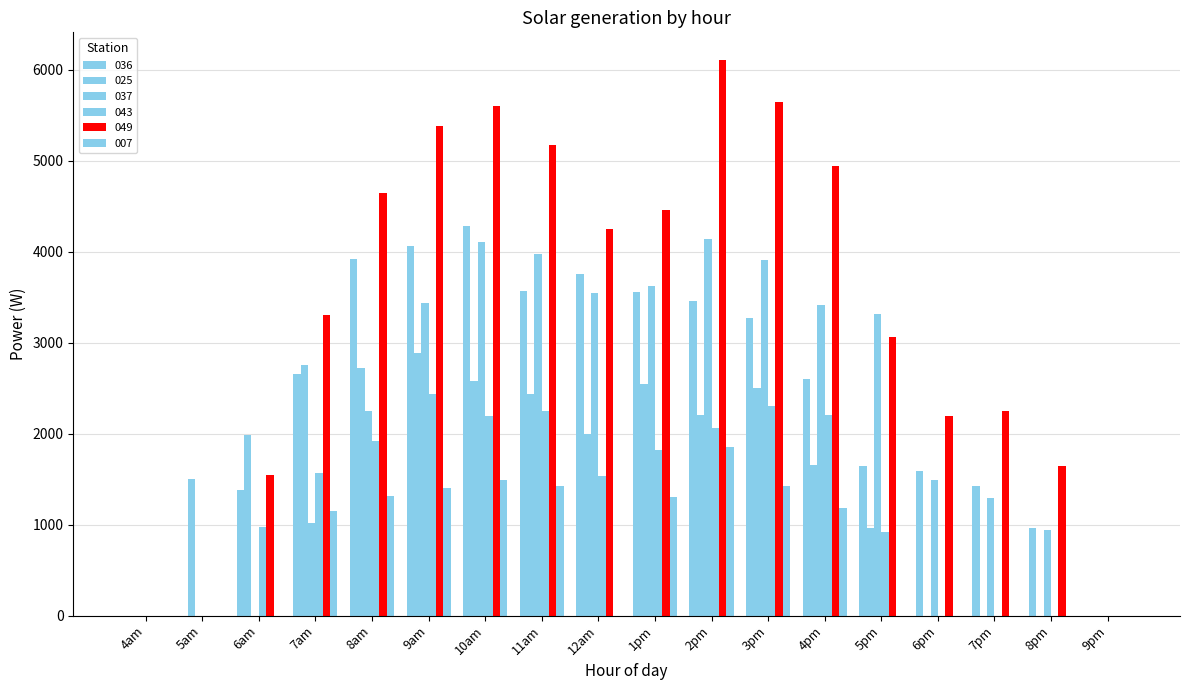

Count the number of data series in this chart.

6